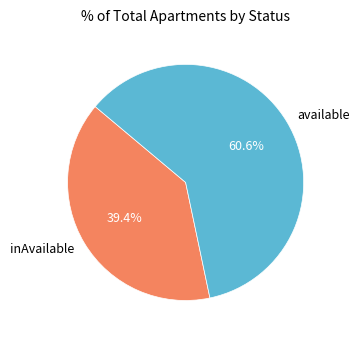

What percentage is NOT represented by available?

39.4%